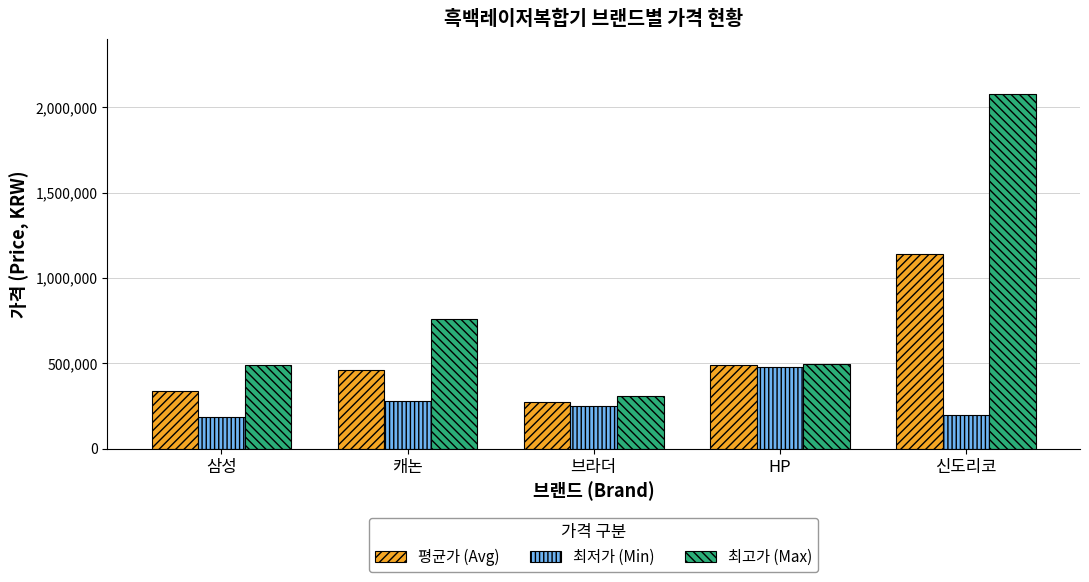

How many data points does each series have?

5